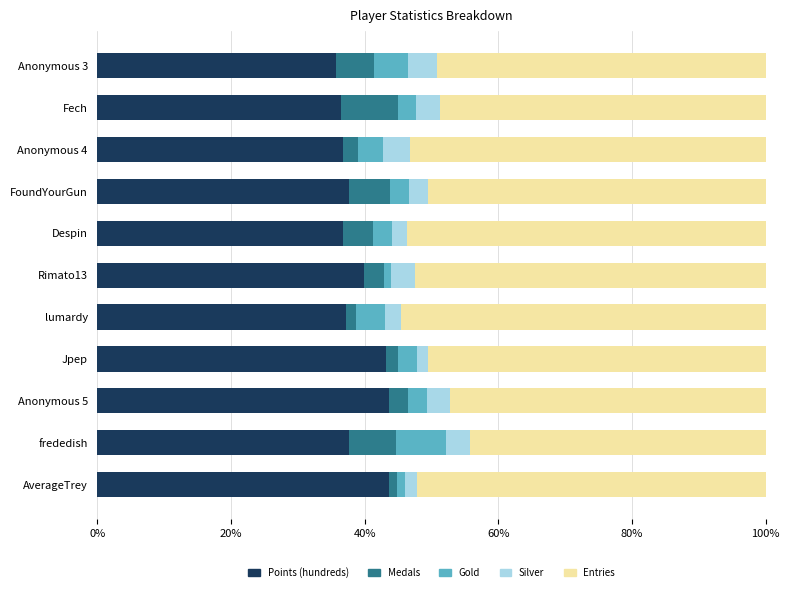

Is it true that Points (hundreds) equals 39.9 at Rimato13?

True